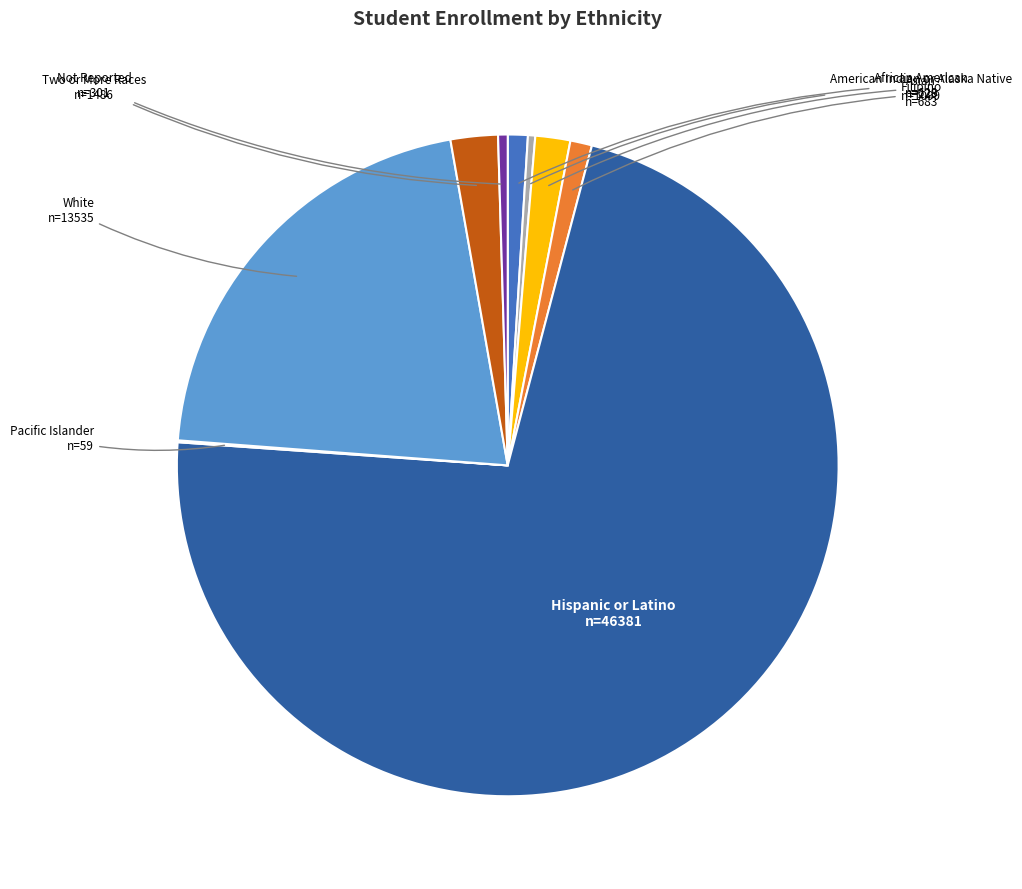

Between Asian and Hispanic or Latino, which is larger?

Hispanic or Latino